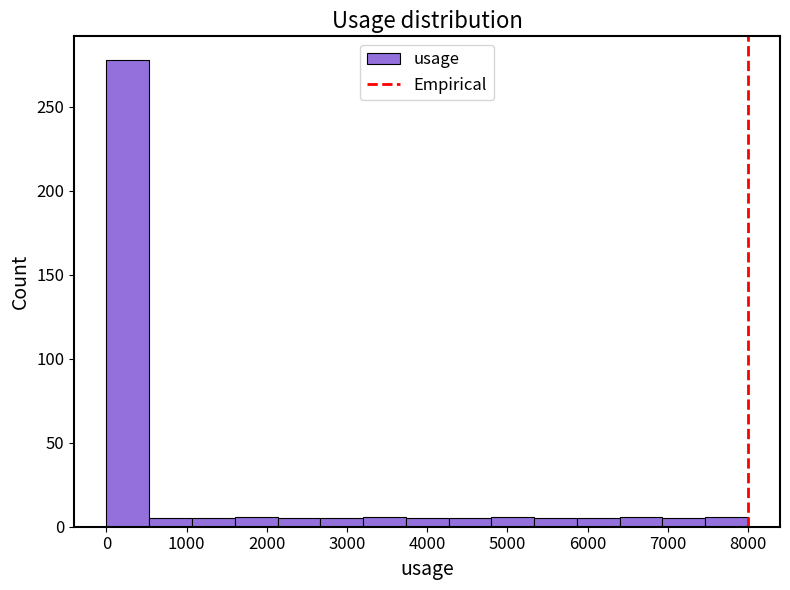

What is the height of the bar covering 5300 to 5900 on the x-axis? Neither the bar edges nor the heights are printed on the chart, so give them approximately, as read against the axes.

5